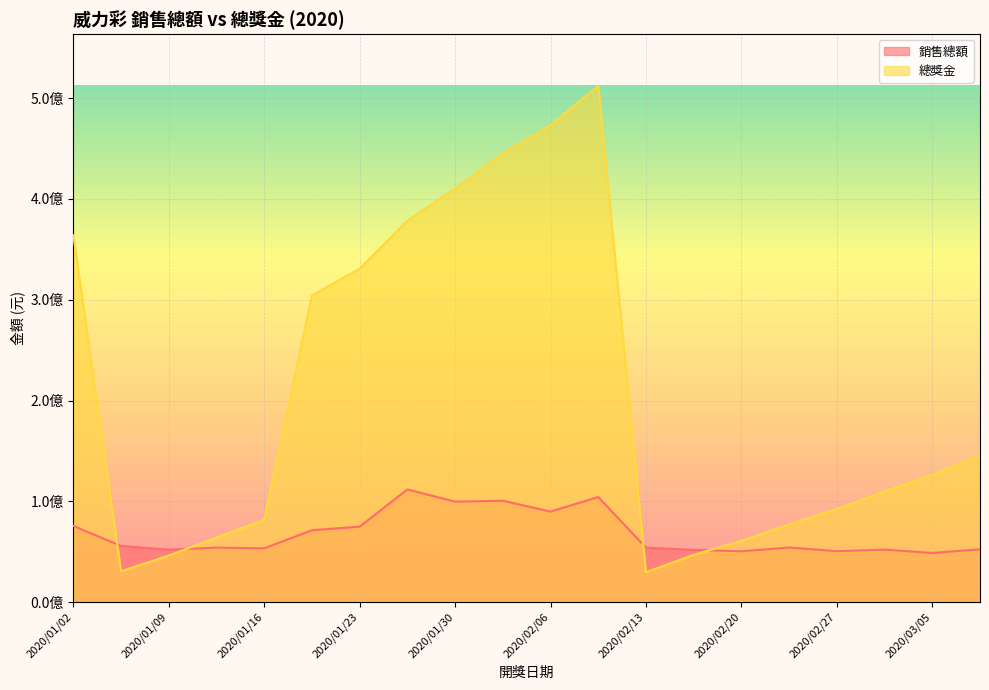

Which series changed the most between 2020/01/16 and 2020/02/13?

總獎金